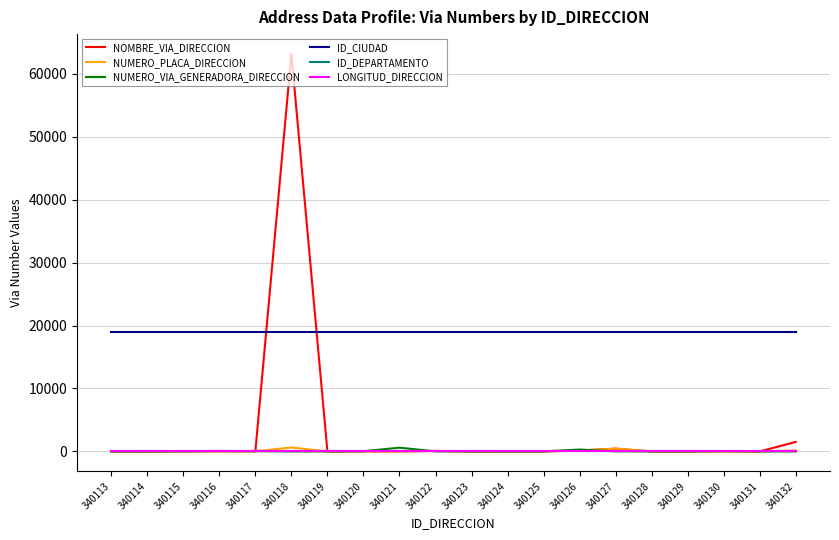

True or false: ID_CIUDAD and ID_DEPARTAMENTO intersect in this chart.

False